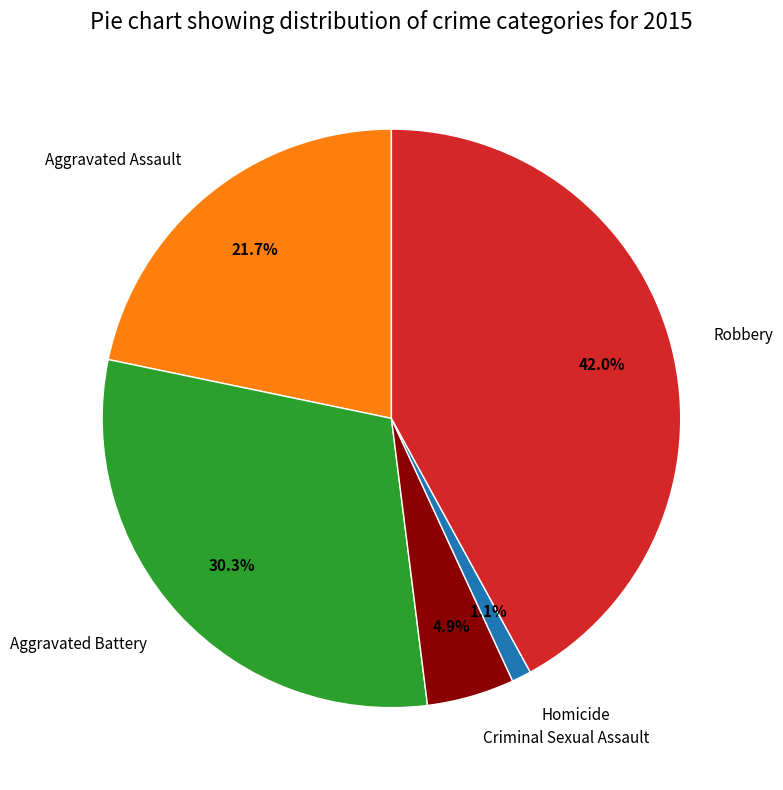

What is the ratio of the value at Aggravated Assault to the value at Robbery?

0.5